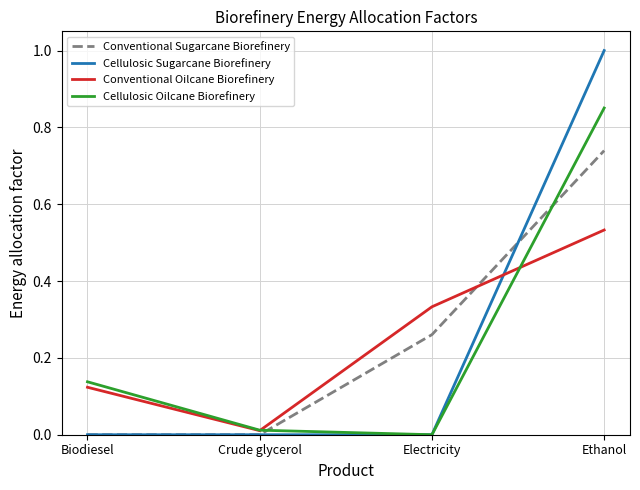

At which category is the sum across all series the highest?

Ethanol